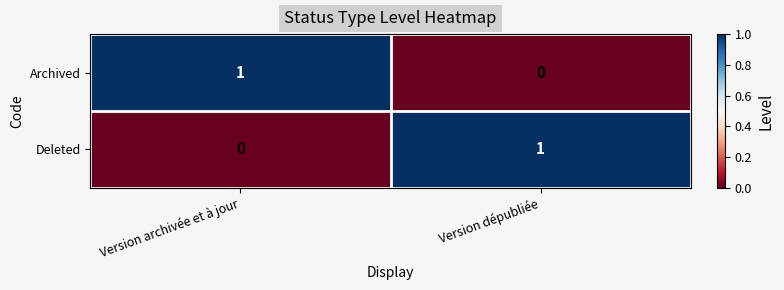

True or false: Archived has a value of -1 at Version dépubliée.

False